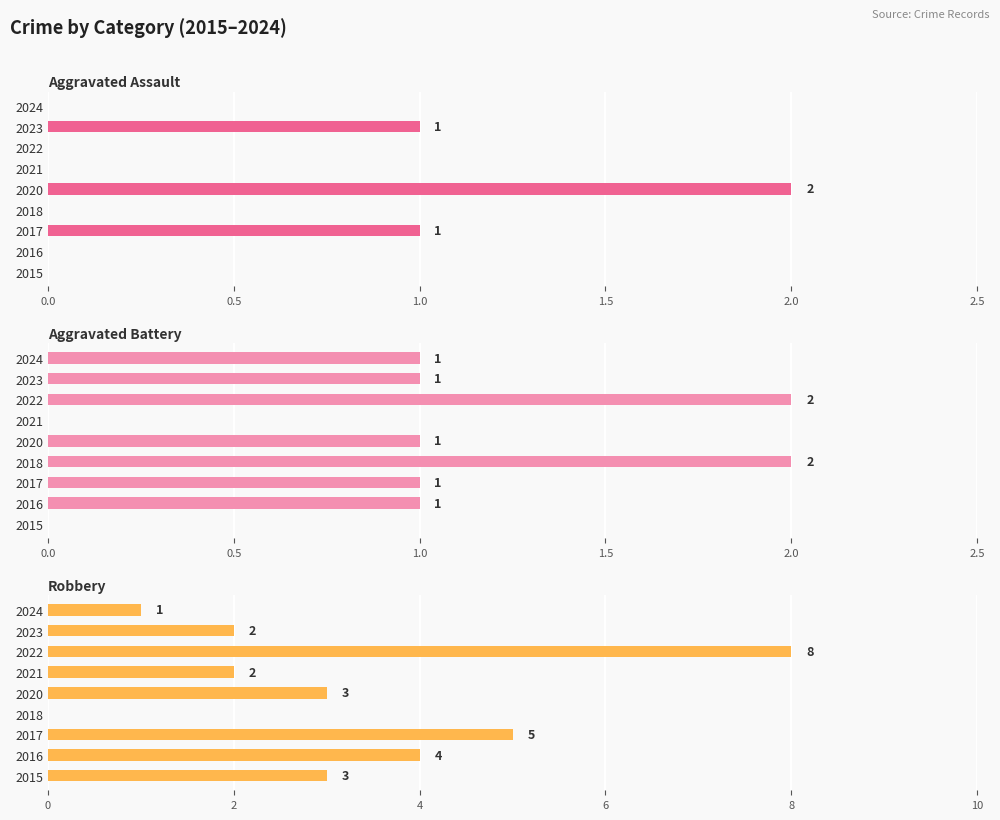

Reading left to right, list all the values displayed in this chart.

Aggravated Assault: 0	0	1	0	2	0	0	1	0
Aggravated Battery: 0	1	1	2	1	0	2	1	1
Robbery: 3	4	5	0	3	2	8	2	1